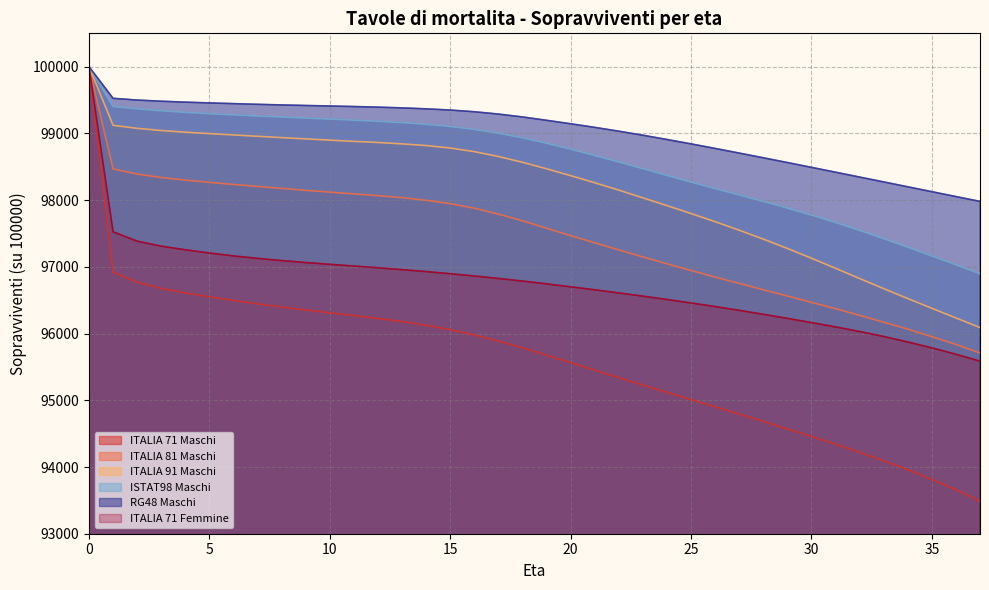

Rank the categories by ITALIA 81 Maschi value from highest to lowest.

0, 1, 2, 3, 4, 5, 6, 7, 8, 9, 10, 11, 12, 13, 14, 15, 16, 17, 18, 19, 20, 21, 22, 23, 24, 25, 26, 27, 28, 29, 30, 31, 32, 33, 34, 35, 36, 37